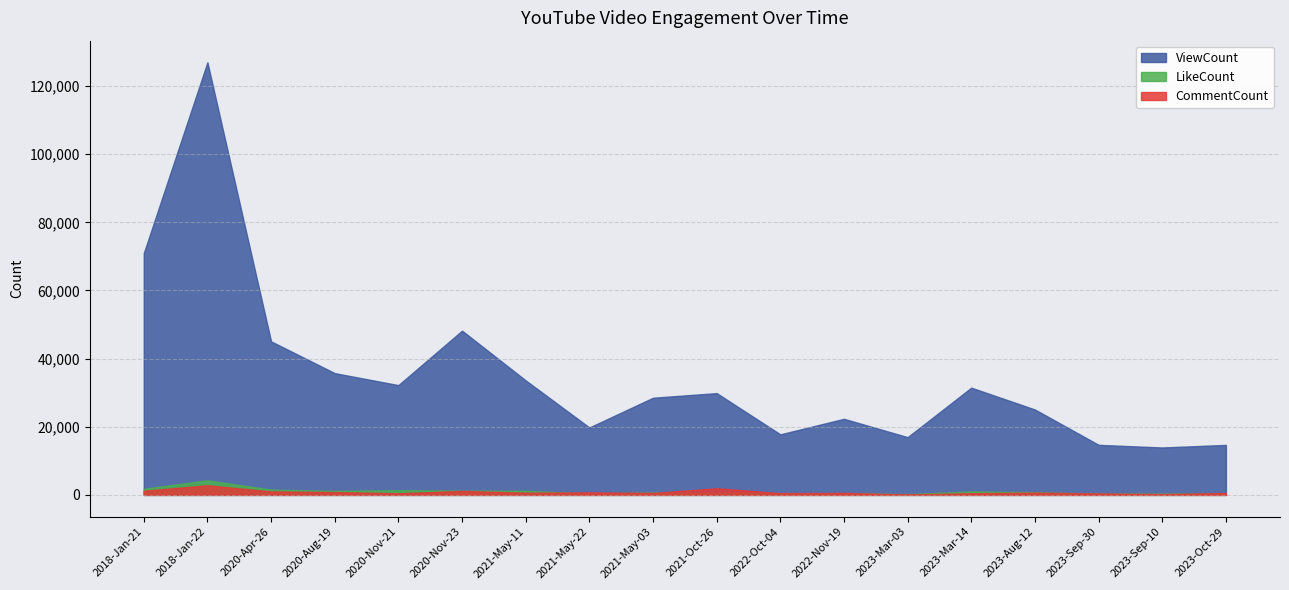

Rank the categories by LikeCount value from lowest to highest.

2023-Mar-03, 2023-Oct-29, 2023-Sep-30, 2023-Sep-10, 2021-May-22, 2022-Oct-04, 2022-Nov-19, 2021-Oct-26, 2021-May-03, 2023-Aug-12, 2023-Mar-14, 2020-Aug-19, 2021-May-11, 2020-Nov-23, 2020-Nov-21, 2020-Apr-26, 2018-Jan-21, 2018-Jan-22